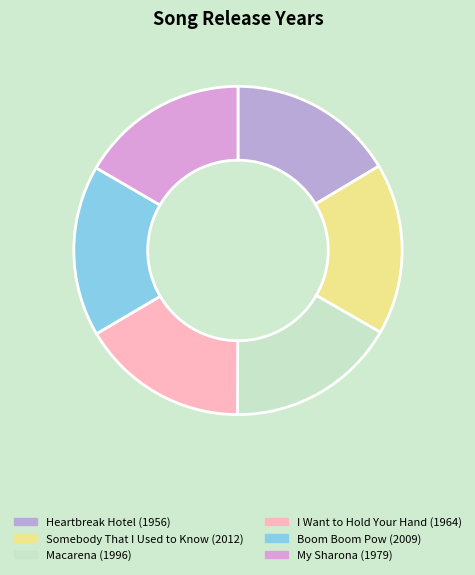

Is it true that I Want to Hold Your Hand is 23% of the pie?

False